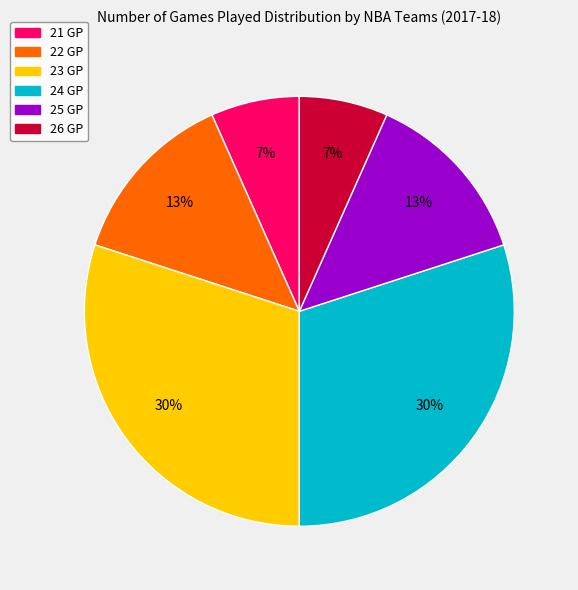

Between 25 GP and 23 GP, which is larger?

23 GP